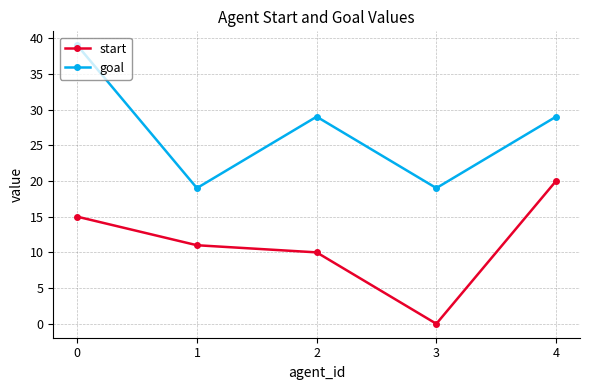

What are all the series names shown in the legend?

start, goal